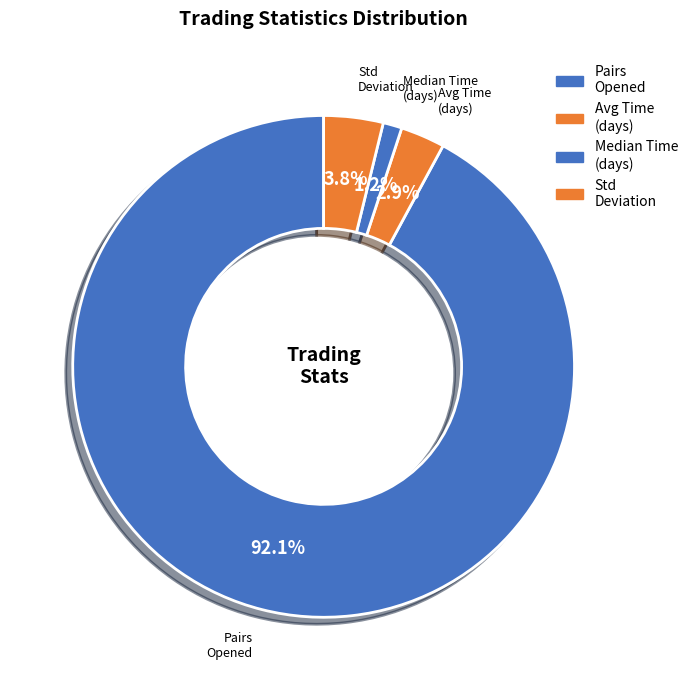

Is there any slice that represents more than half of the pie?

Yes